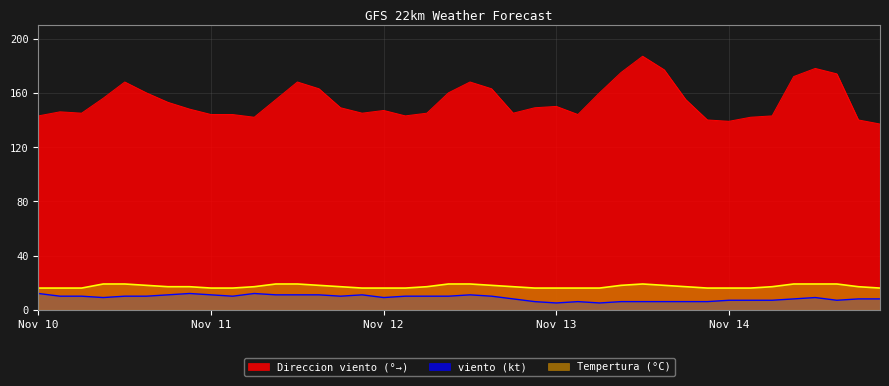

What is the average value of the Direccion viento (deg) series?

154